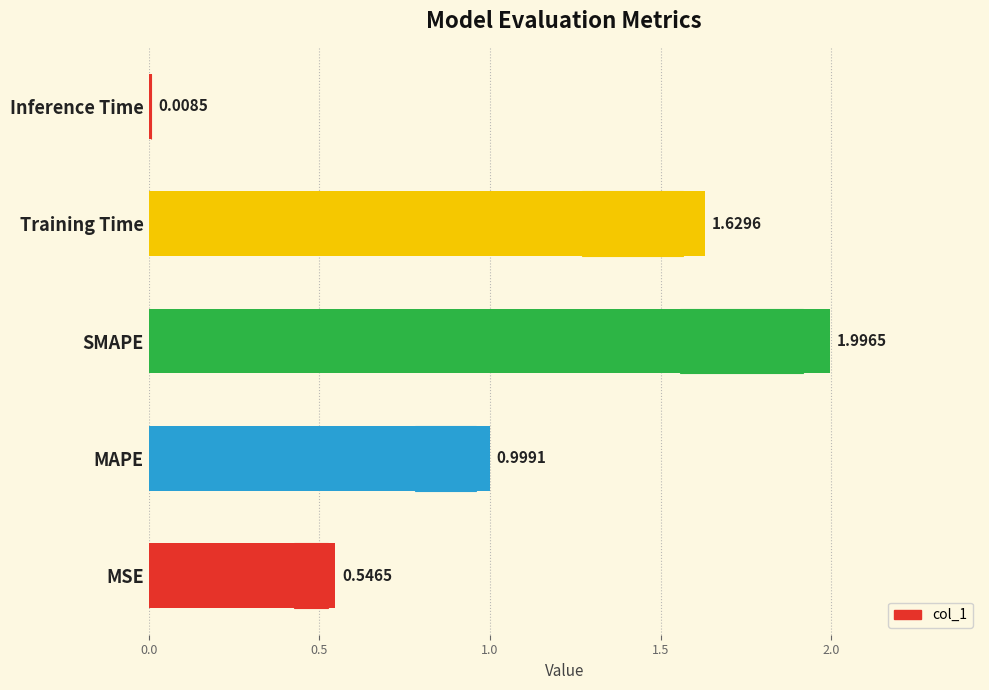

Count the number of data series in this chart.

1